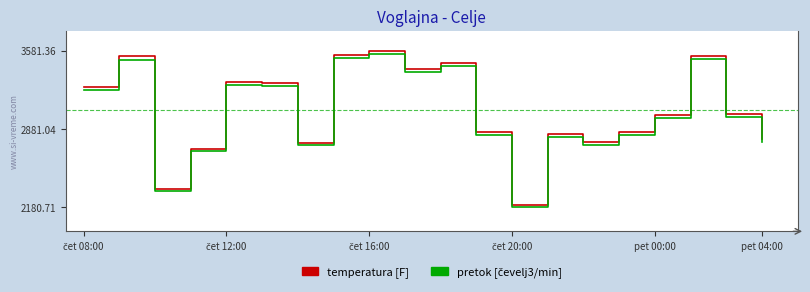

What is the minimum value shown in the chart?

2180.7